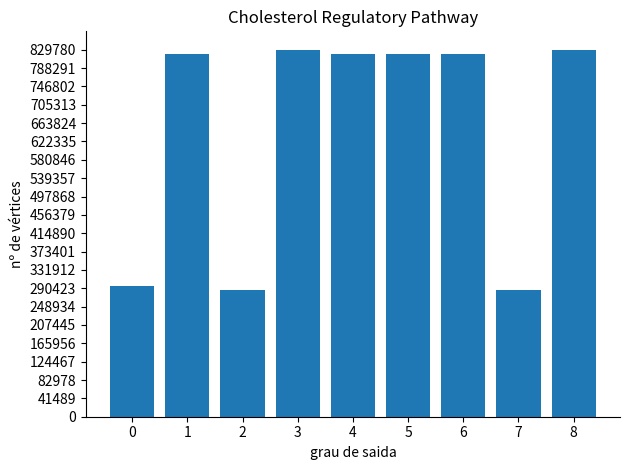

What is the ratio of the value at 2 to the value at 1?

0.4